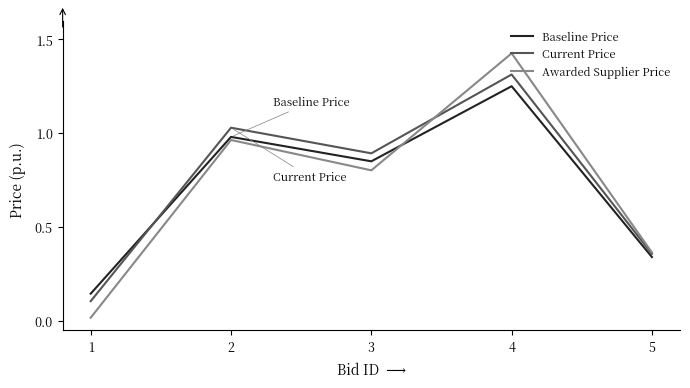

List the labels in order of Awarded Supplier Price value, smallest first.

1, 5, 3, 2, 4